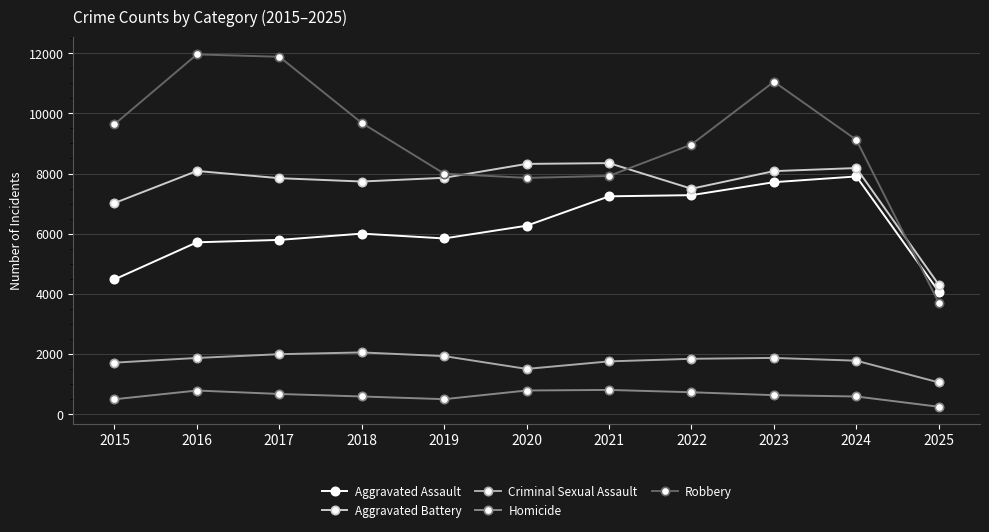

What value does the Aggravated Assault series have at 2025?

4075